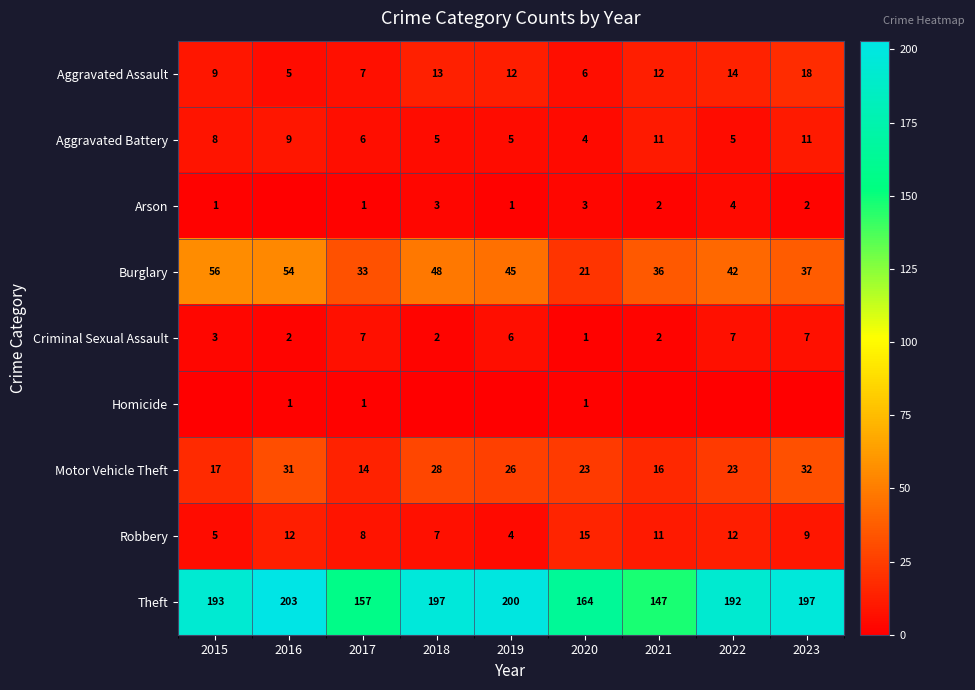

What is the sum of the Aggravated Assault values at 2020 and 2018?

19